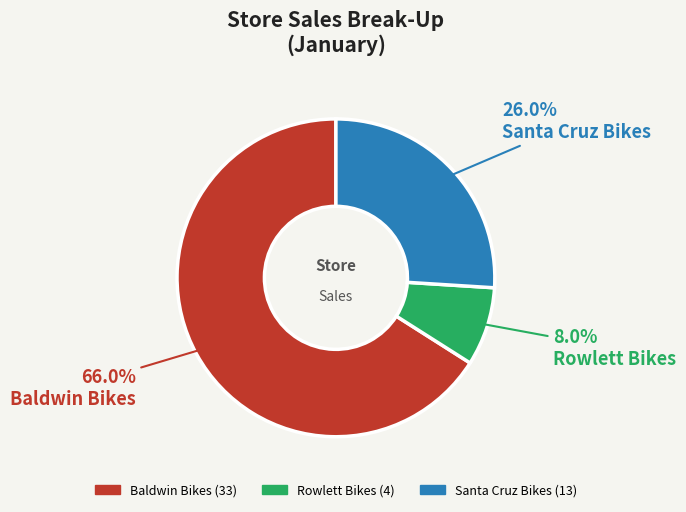

Count the number of slices in the pie.

3